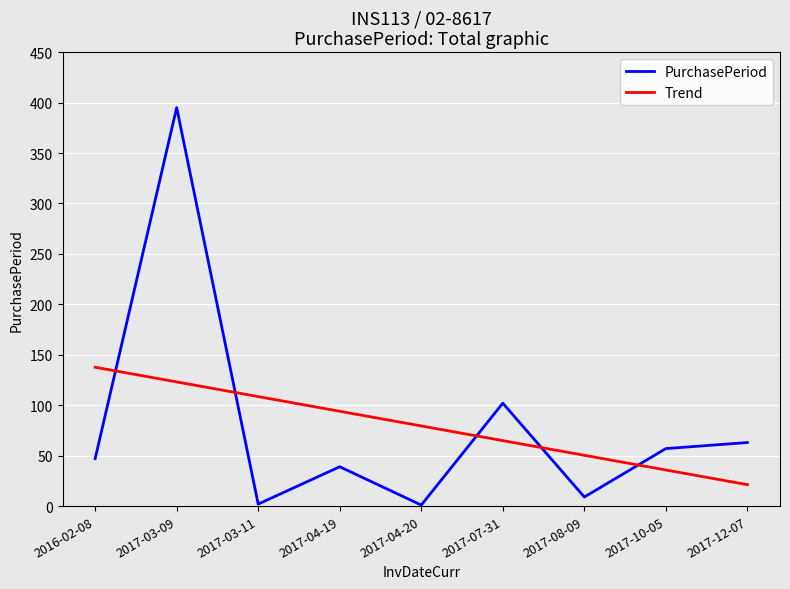

After their last crossing, which series has the higher values: PurchasePeriod or Trend?

PurchasePeriod